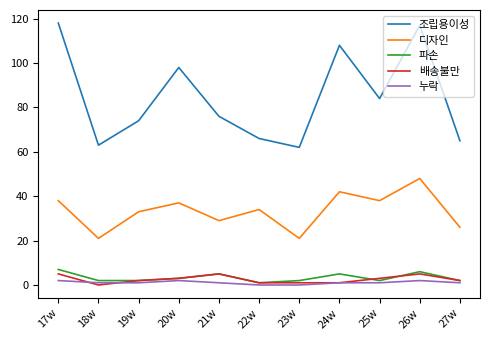

Rank the series by their maximum value, from highest to lowest.

조립용이성, 디자인, 파손, 배송불만, 누락